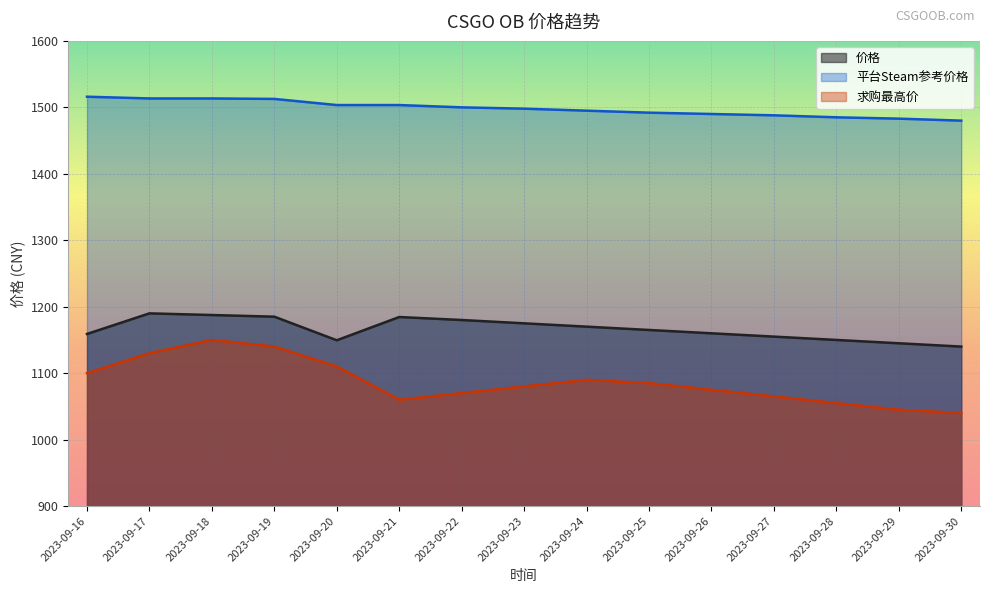

What is the sum of all 平台Steam参考价格 values?

22473.3